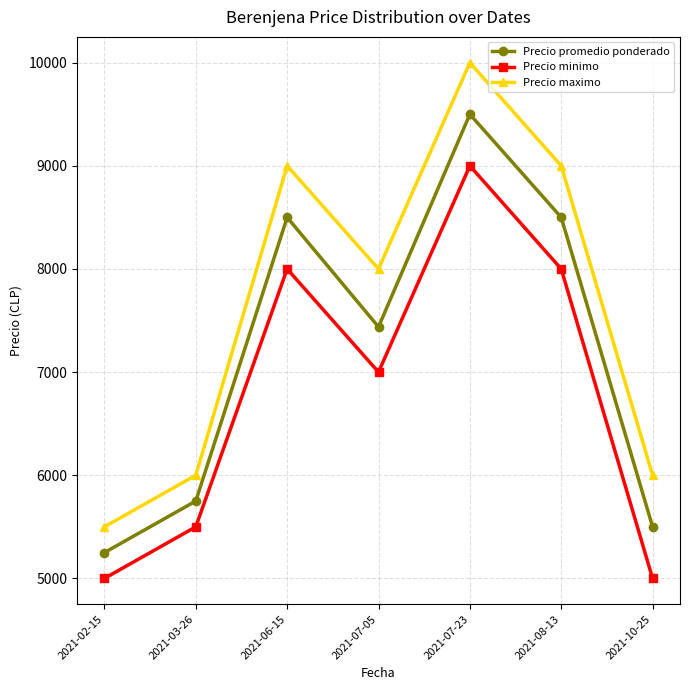

Rank the series by their maximum value, from highest to lowest.

Precio maximo, Precio promedio ponderado, Precio minimo